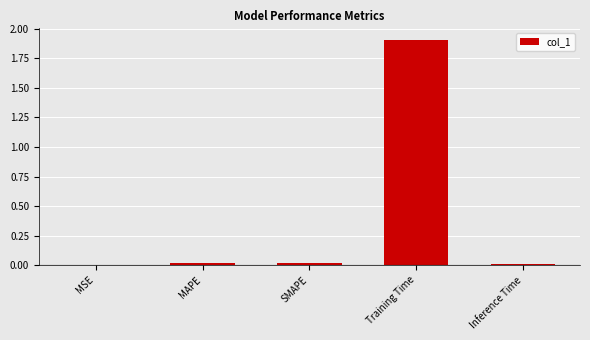

The value at Training Time is 2.7. True or false?

False